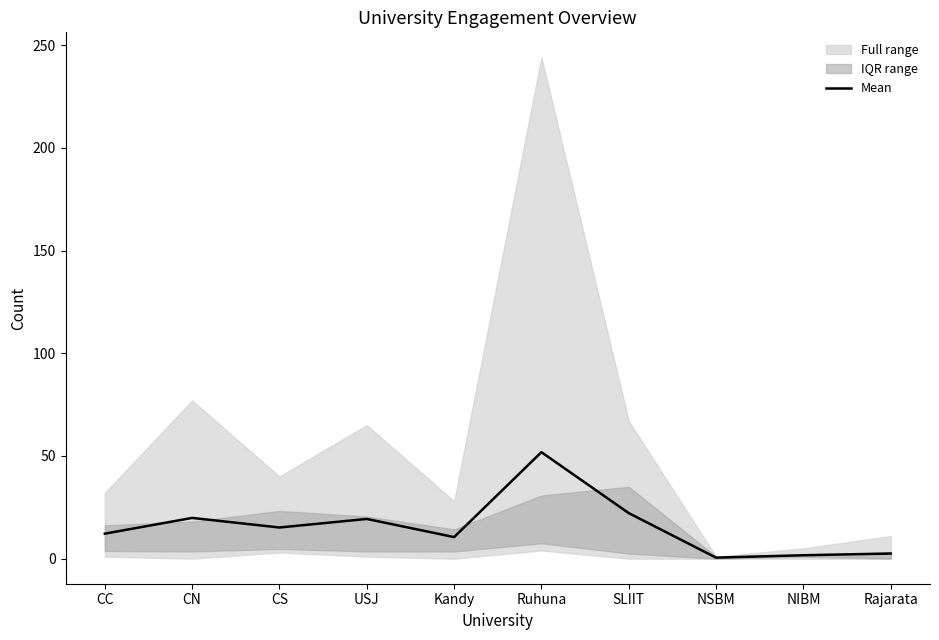

How many interior local peaks (higher than both neighbors) does the data have?

3